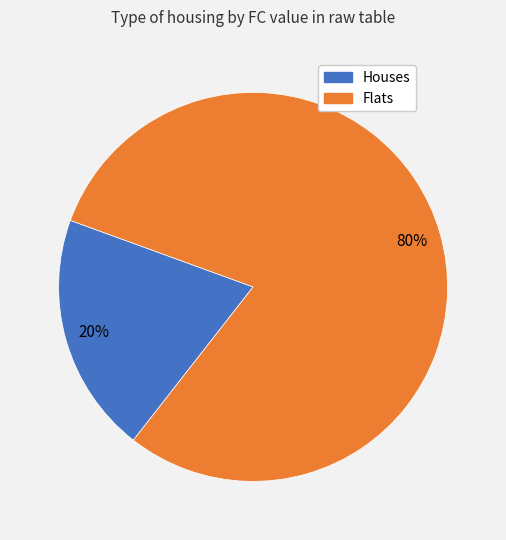

Is there a majority slice in this chart?

Yes